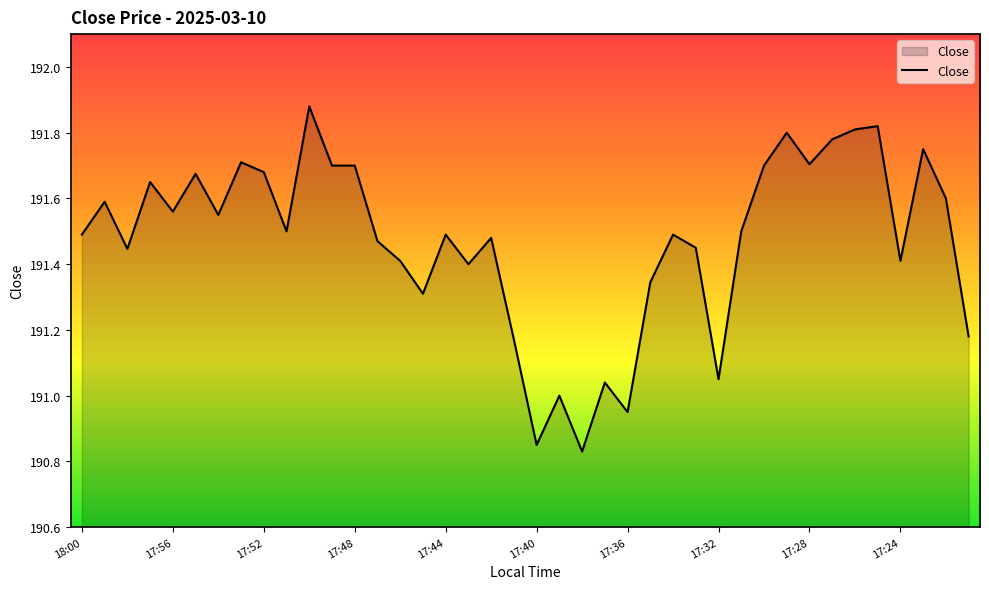

Reading left to right, extract all data points from this chart.

191.5	191.6	191.4	191.7	191.6	191.7	191.6	191.7	191.7	191.5	191.9	191.7	191.7	191.5	191.4	191.3	191.5	191.4	191.5	191.2	190.8	191.0	190.8	191.0	190.9	191.3	191.5	191.4	191.1	191.5	191.7	191.8	191.7	191.8	191.8	191.8	191.4	191.8	191.6	191.2